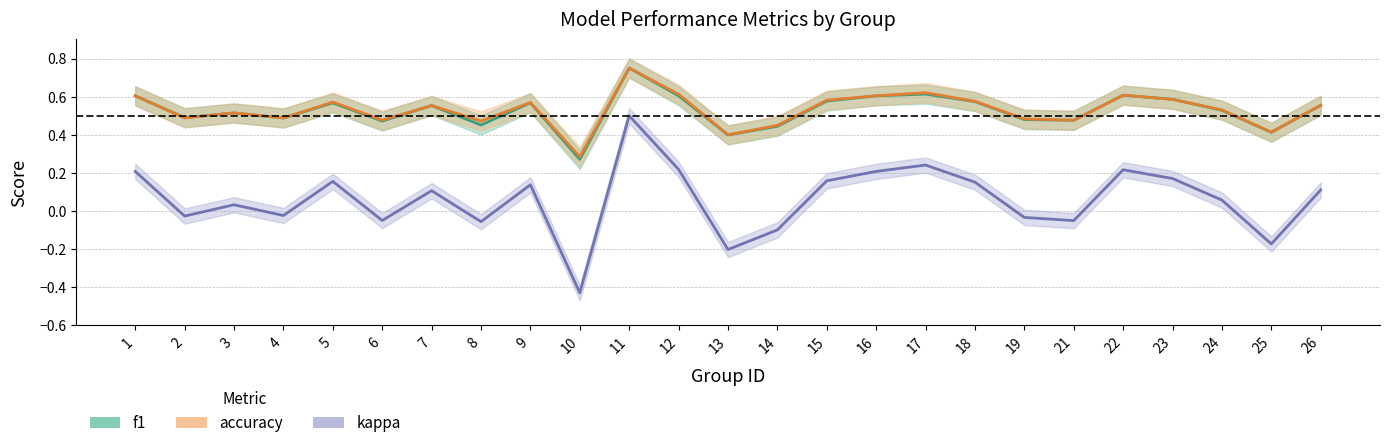

Where is kappa nearest to the value 0?

4